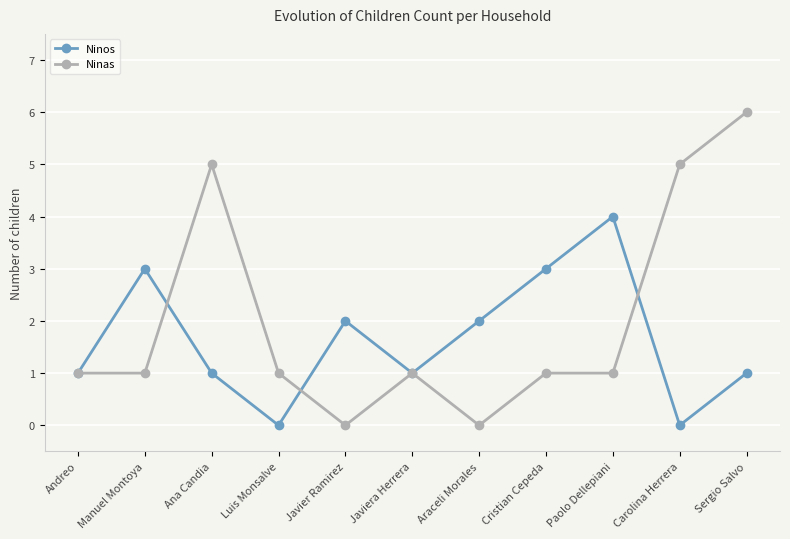

Reading right to left, extract all data points from this chart.

Ninos: 1	0	4	3	2	1	2	0	1	3	1
Ninas: 6	5	1	1	0	1	0	1	5	1	1